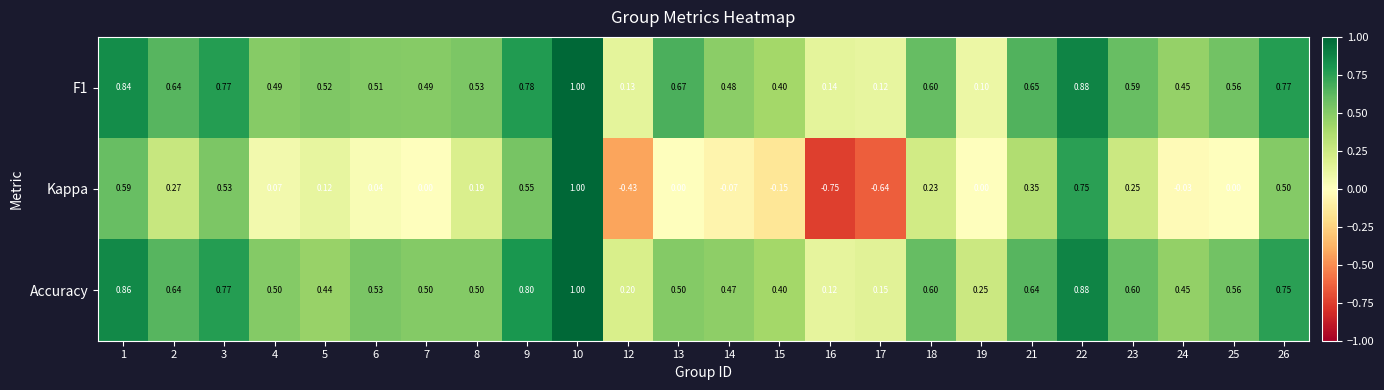

Between 4 and 10, which series saw the biggest shift?

Kappa